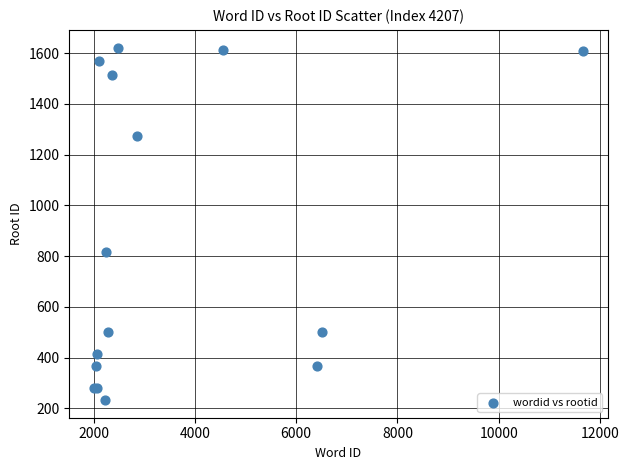

What Y value in the scatter plot is closest to 927?

816